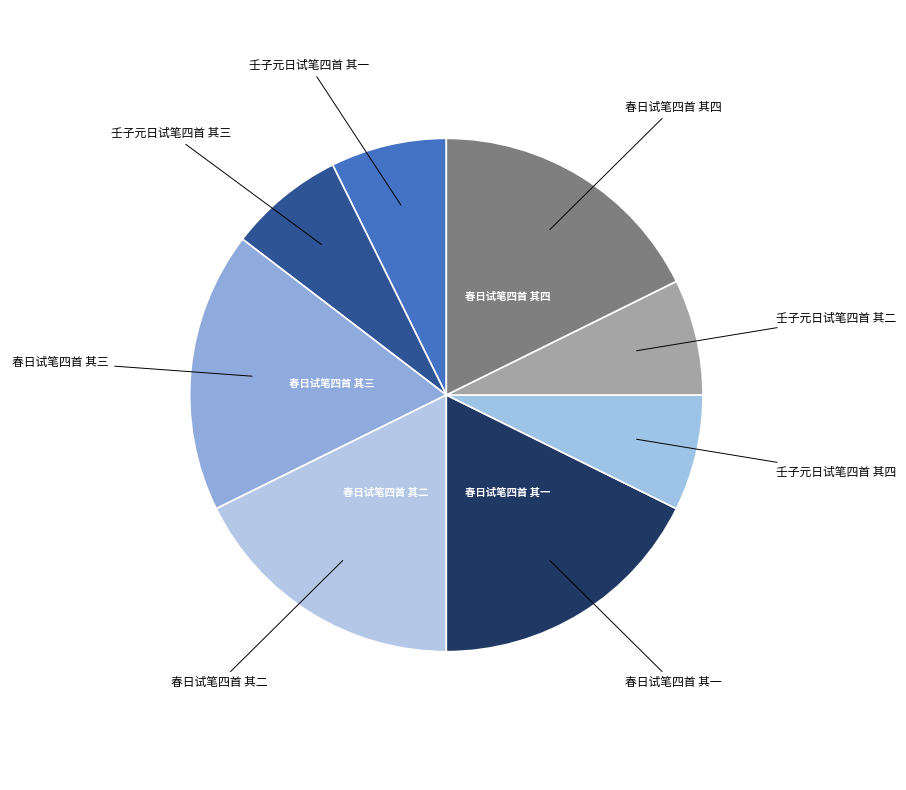

How many slices are in this pie chart?

8